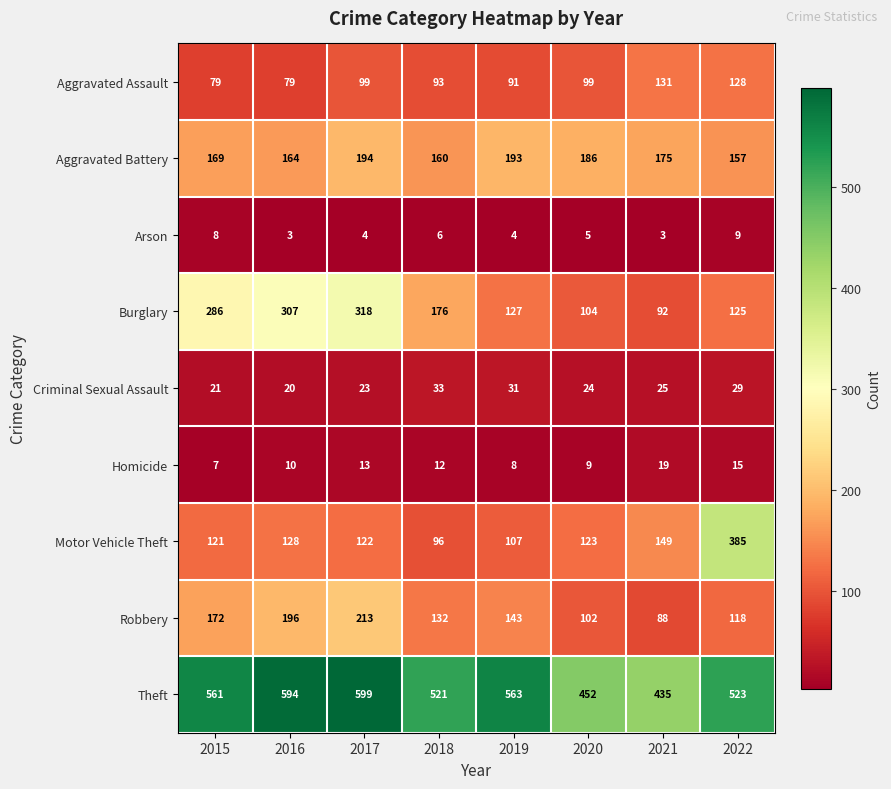

Which category has the lowest value in the Homicide series?

2015